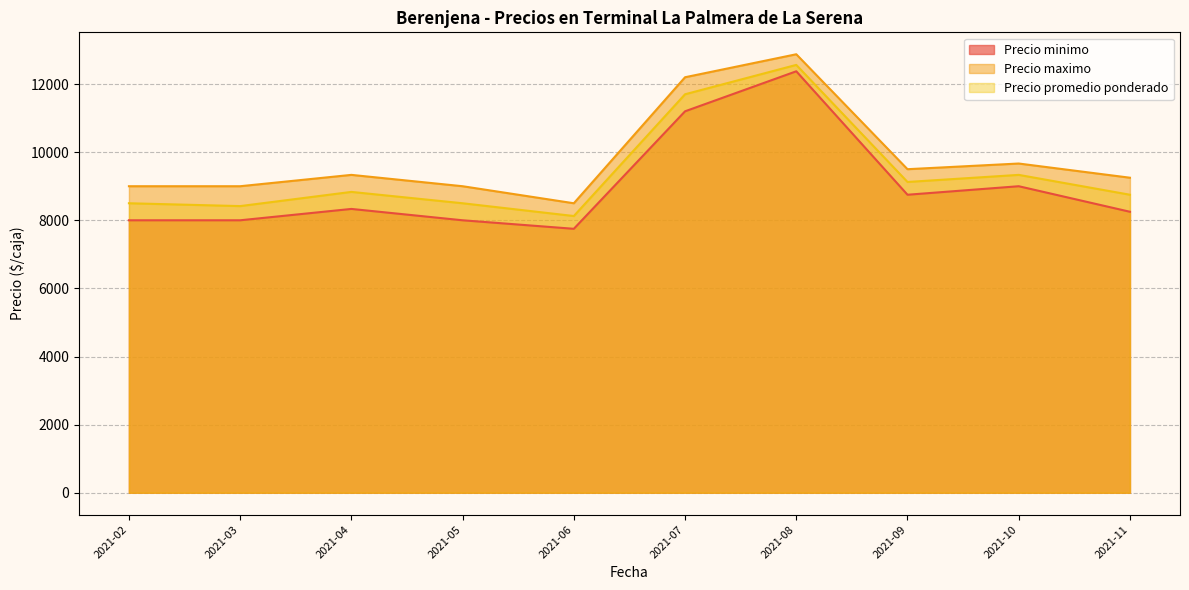

At which label is Precio minimo closest to 9750?

2021-10